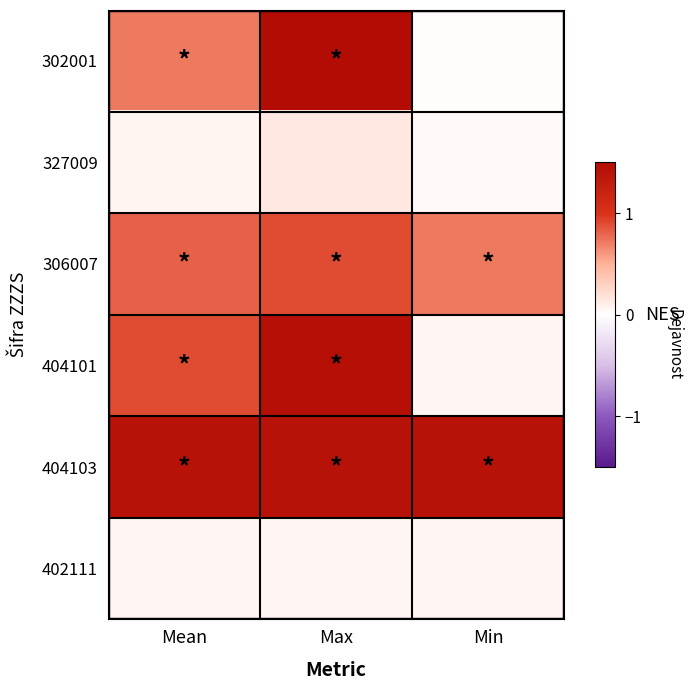

Which has a higher value, Mean or Min?

Mean